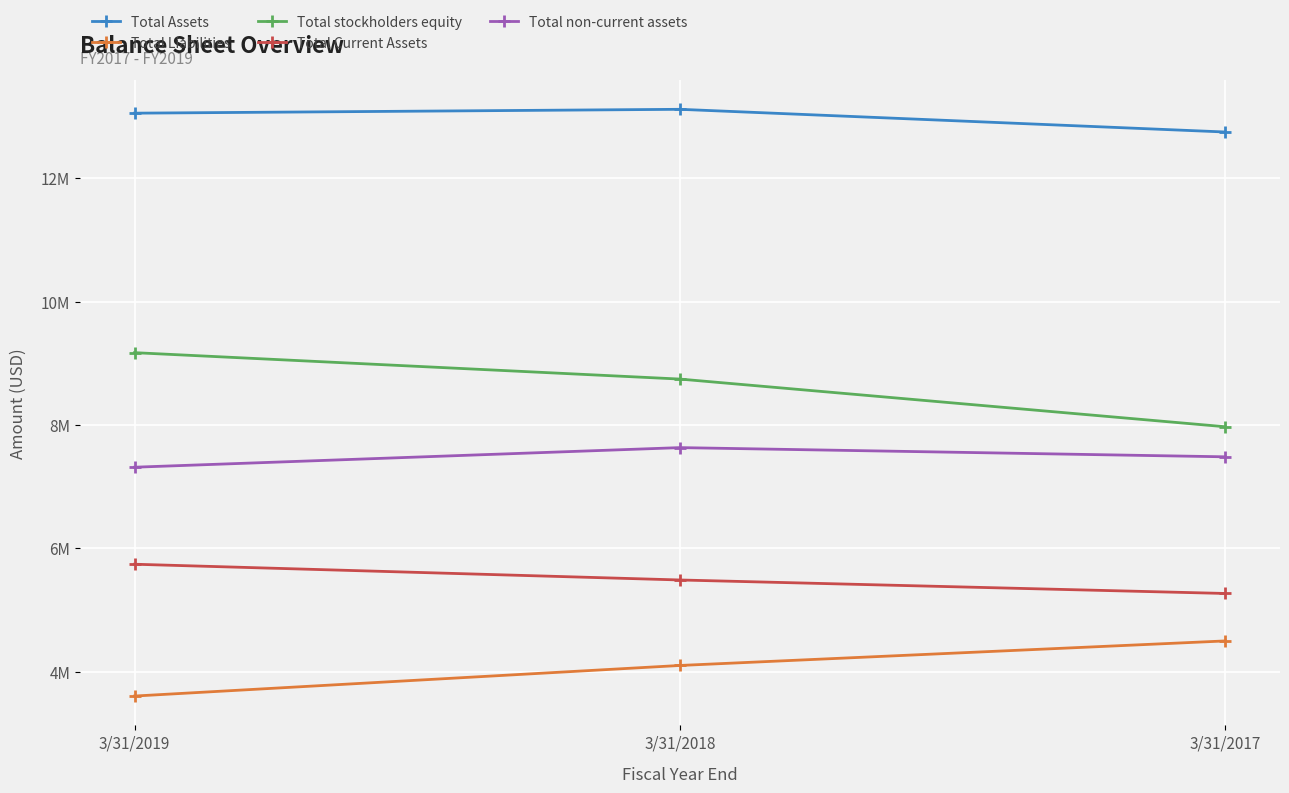

What are all the series names shown in the legend?

Total Assets, Total Liabilities, Total stockholders equity, Total Current Assets, Total non-current assets